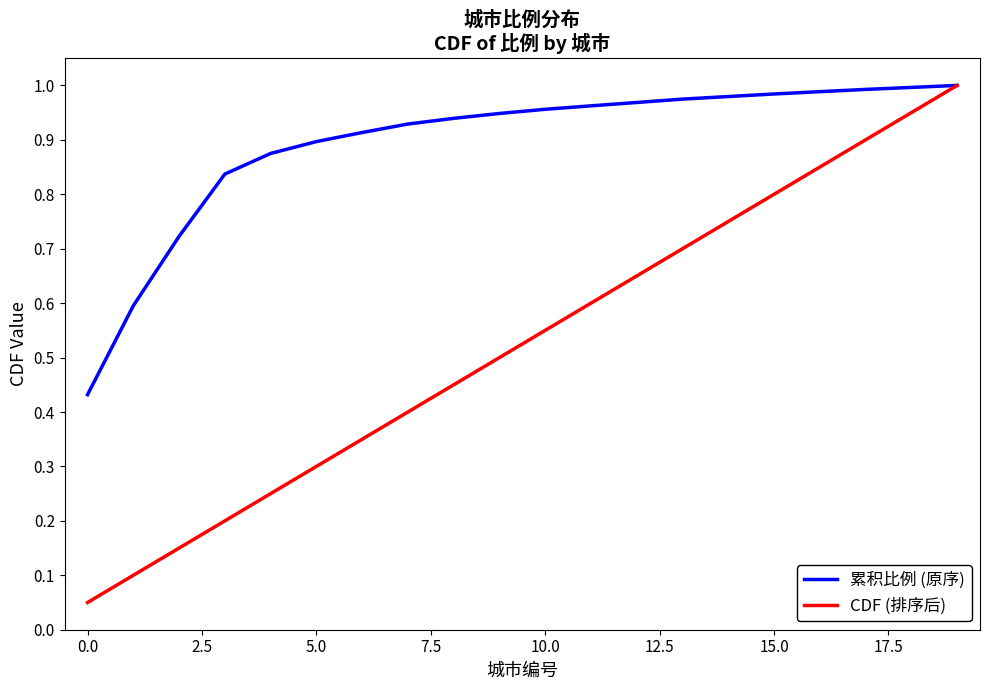

Which series has the largest total across all categories?

累积比例 (原序)